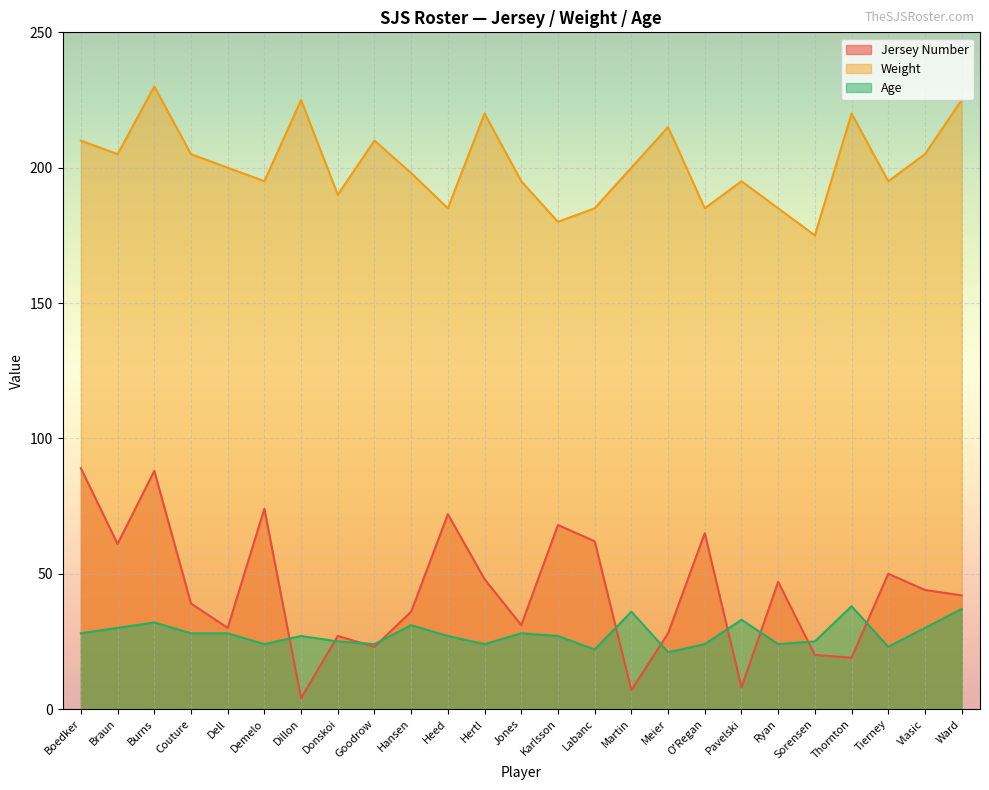

What is the difference between the Age values at Meier and Jones?

7